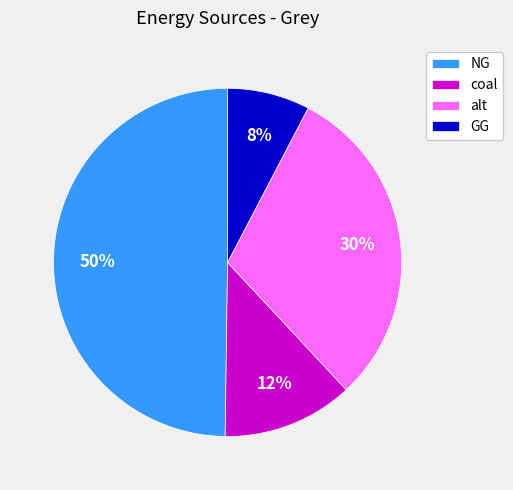

What percentage is the GG slice, to the nearest percent?

8%